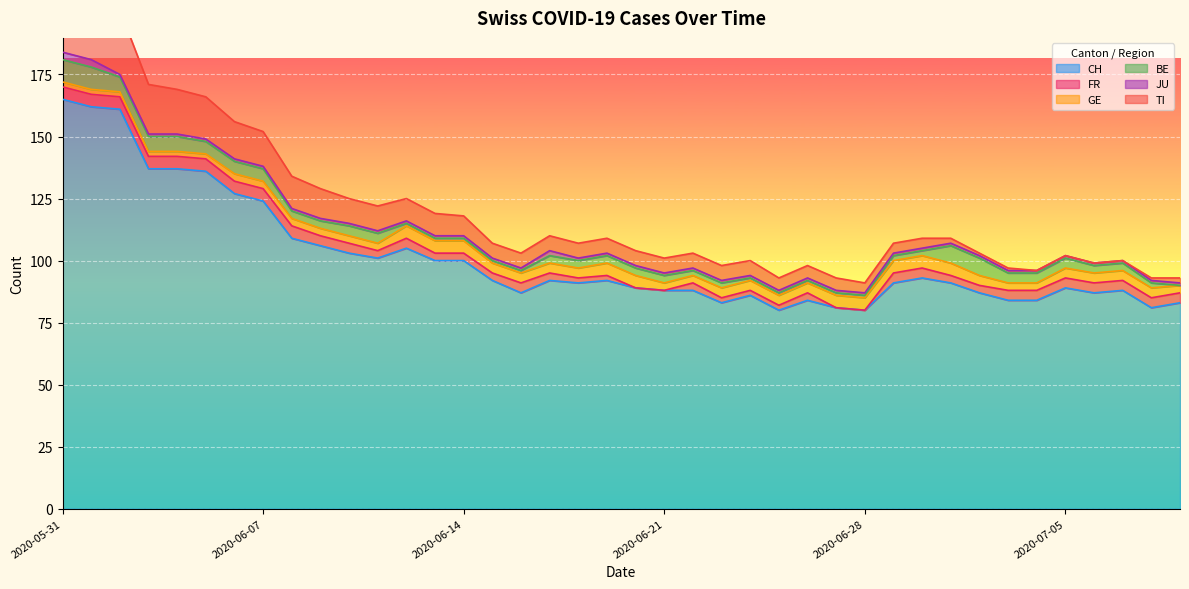

Does the chart display data point markers on the line(s)?

No